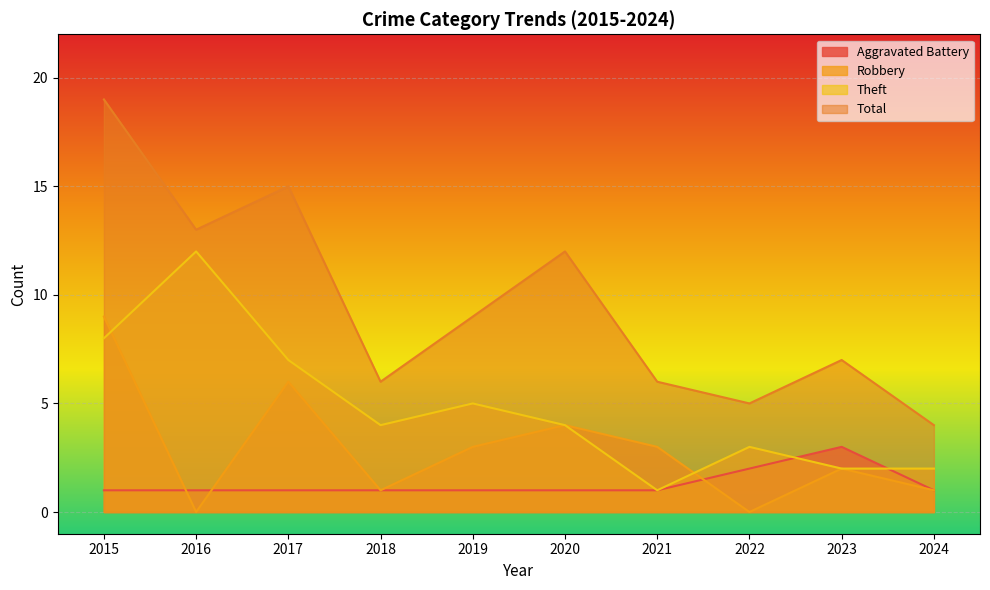

What is the difference between the Total values at 2024 and 2016?

9